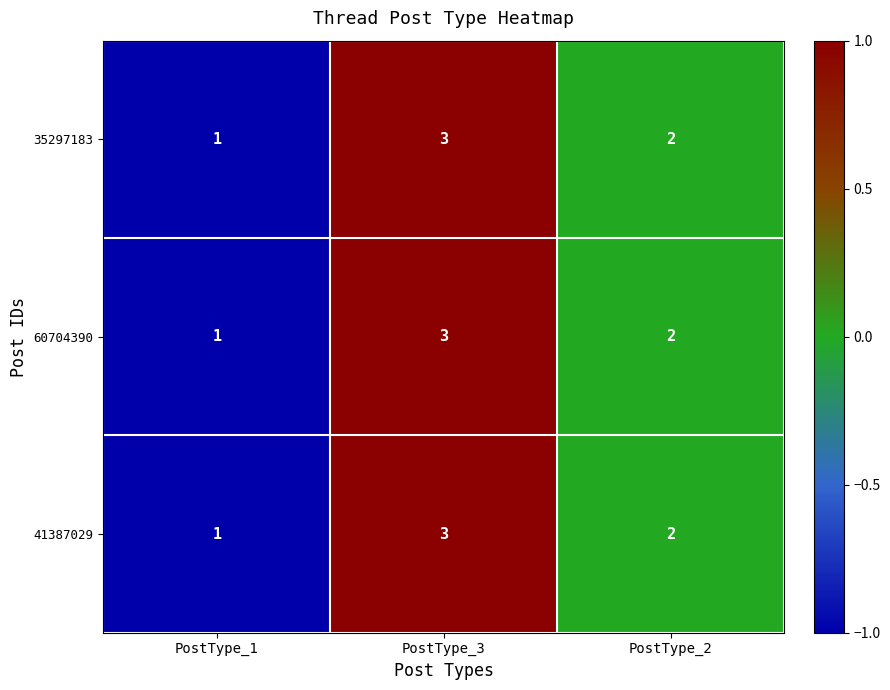

What is the total value across all series at PostType_3?

9